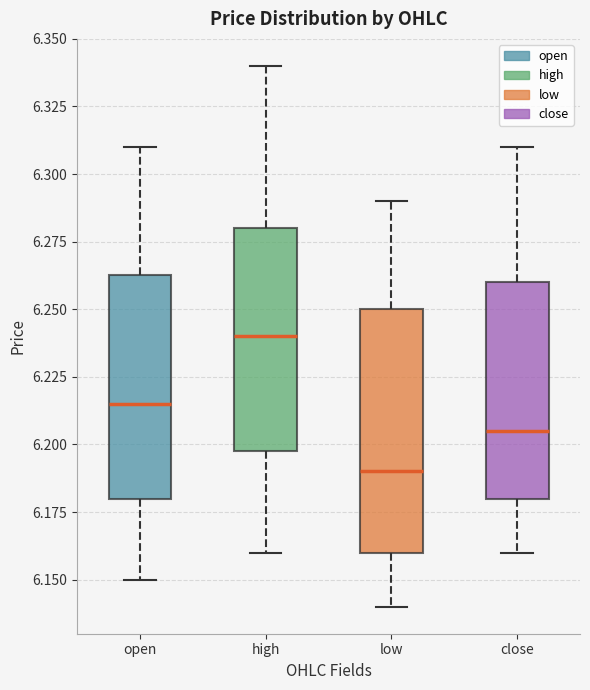

Where does the upper whisker of the box for close end on the y-axis? The values are not printed on the chart, so give them approximately, as read against the axis.

6.310